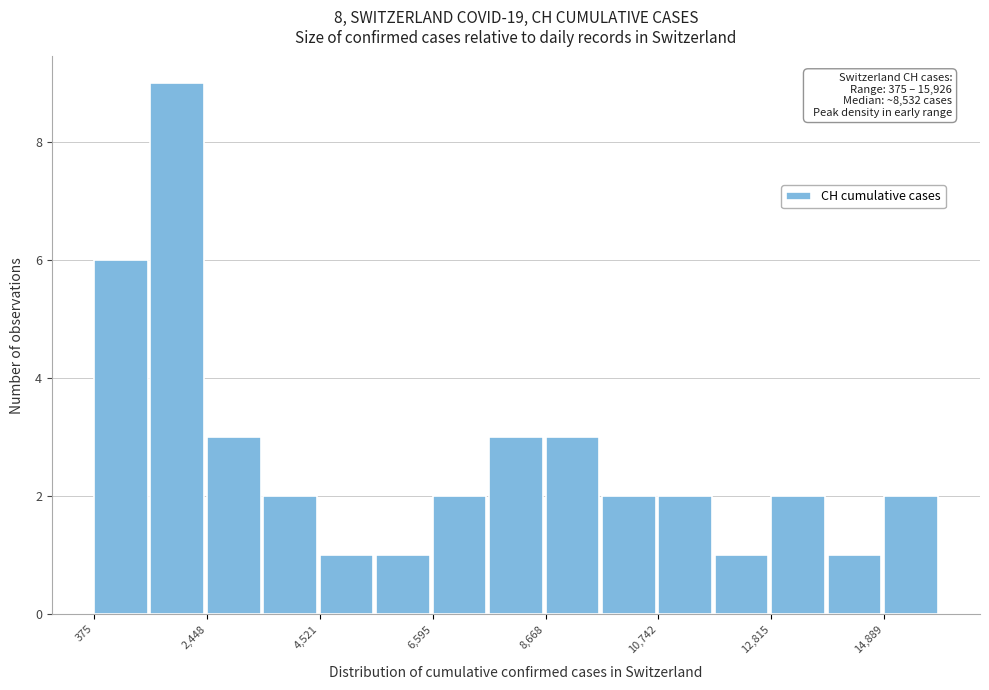

Read against the x-axis, roughly where is the centre of the tallest bar?

2000